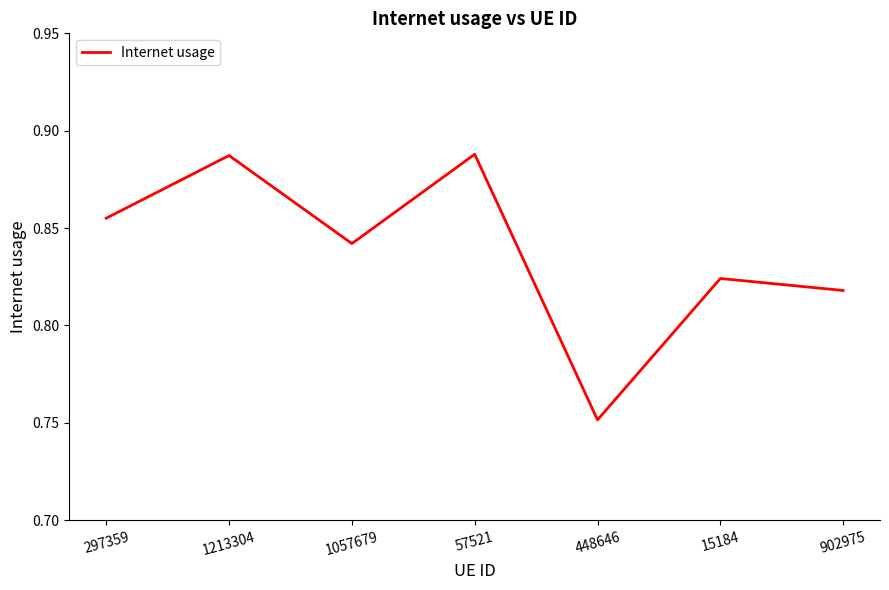

What position from the left is 1057679?

3